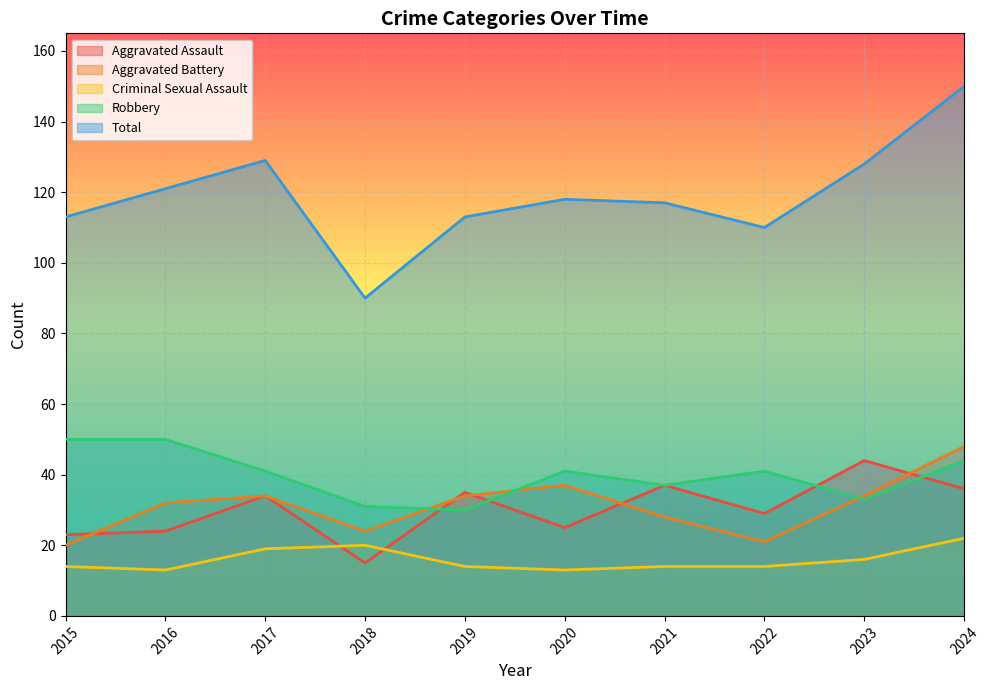

Read the Aggravated Assault value at 2022, to the nearest 10.

30